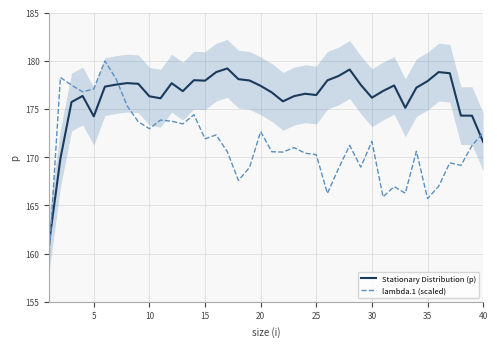

Is it true that Stationary Distribution (p) equals 260.3 at 30?

False